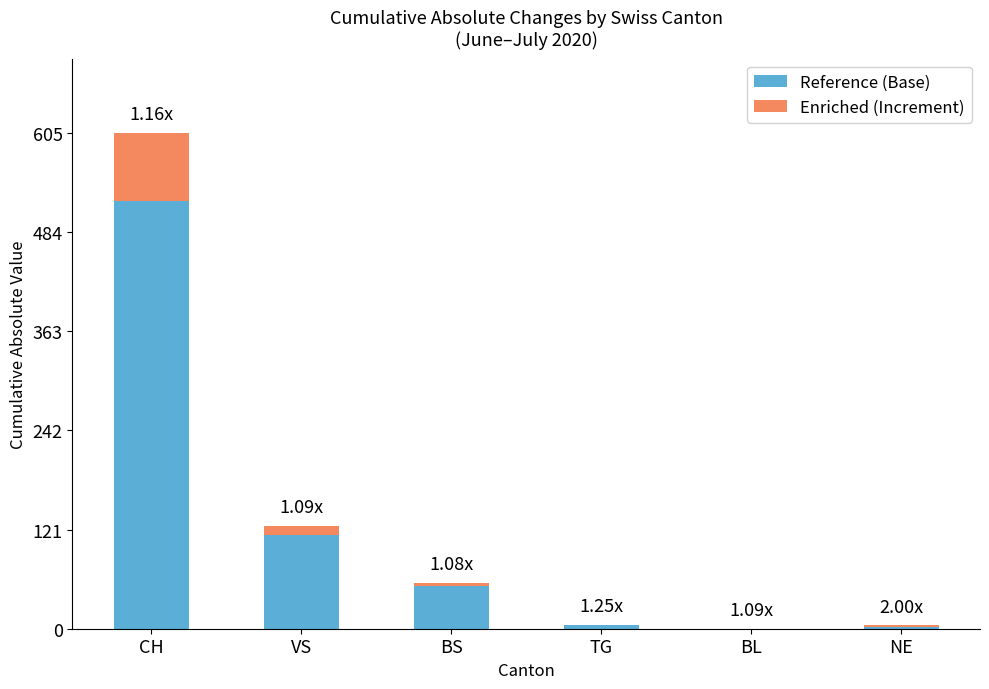

Are the bars grouped side by side (vs. stacked)?

No